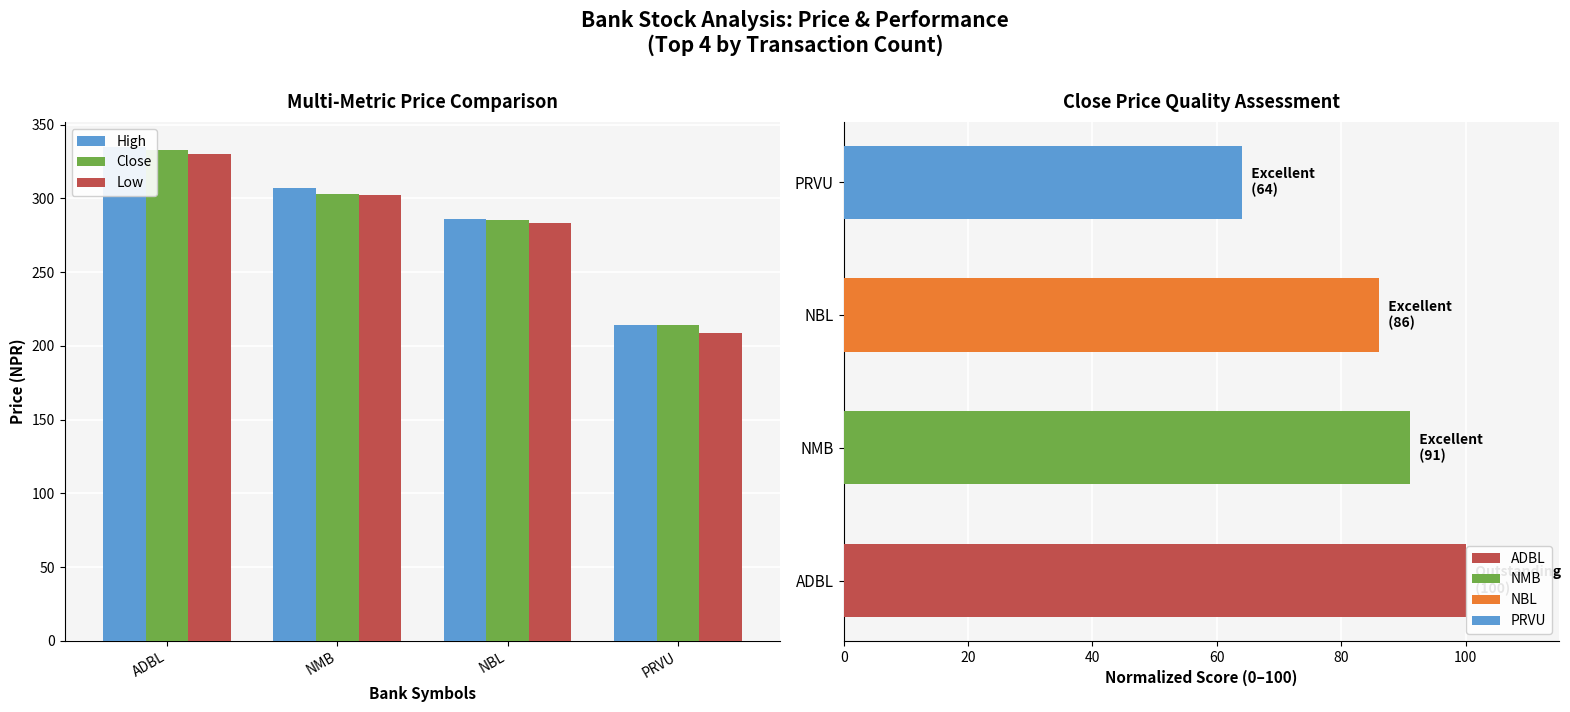

What are all the series names shown in the legend?

High, Close, Low